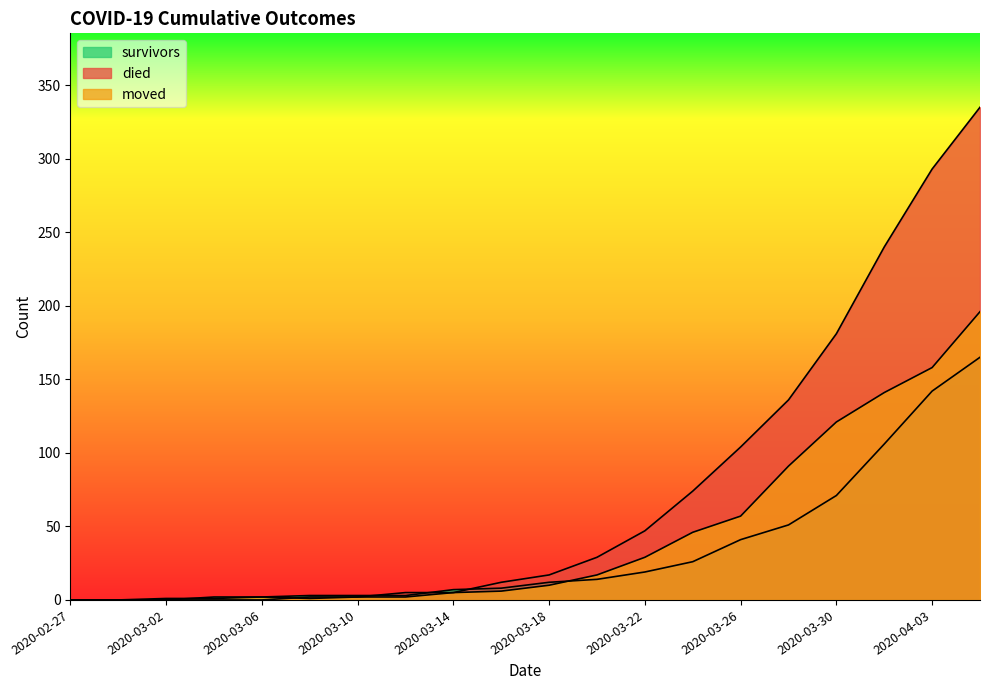

What is the difference between the maximum and minimum values in the moved series?

196